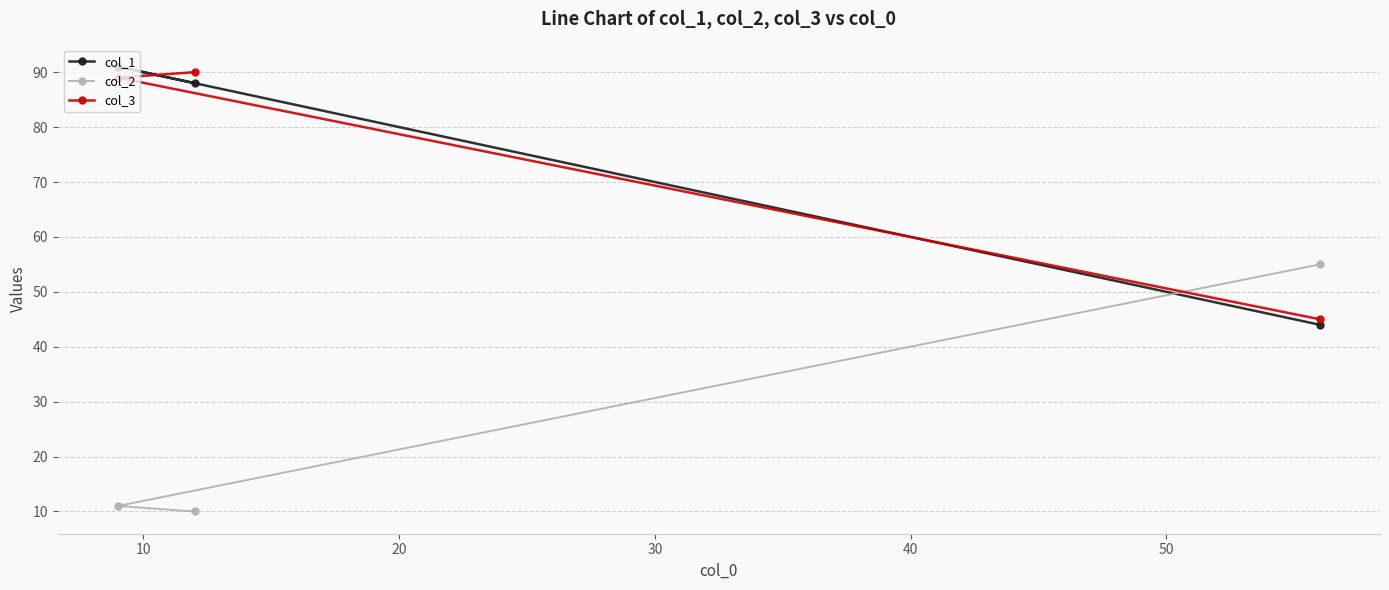

At how many categories does at least one series exceed 18?

3